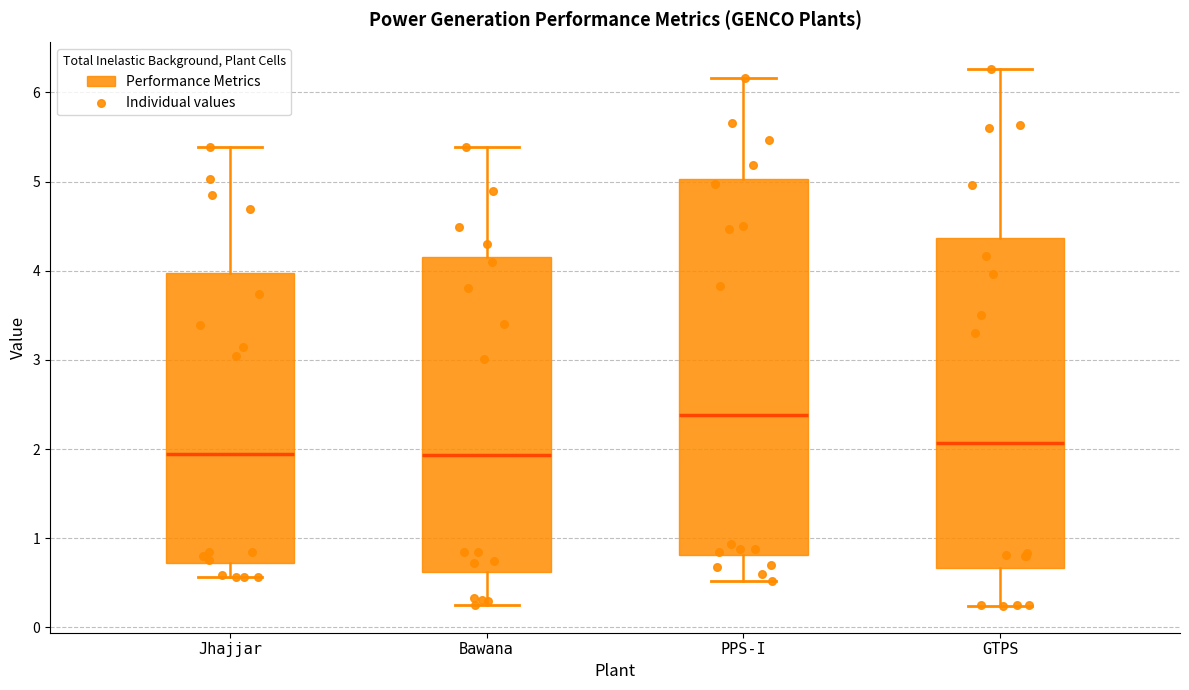

Reading left to right, read every box against the y-axis: the position of its median line, the range the box covers, and the ends of its whiskers. The values are not printed on the chart, so give them approximately, as read against the axis.

Jhajjar: median 1.9, box 0.7 to 4.0, whiskers 0.6 to 5.4
Bawana: median 1.9, box 0.6 to 4.2, whiskers 0.3 to 5.4
PPS-I: median 2.4, box 0.8 to 5.0, whiskers 0.5 to 6.2
GTPS: median 2.1, box 0.7 to 4.4, whiskers 0.2 to 6.3